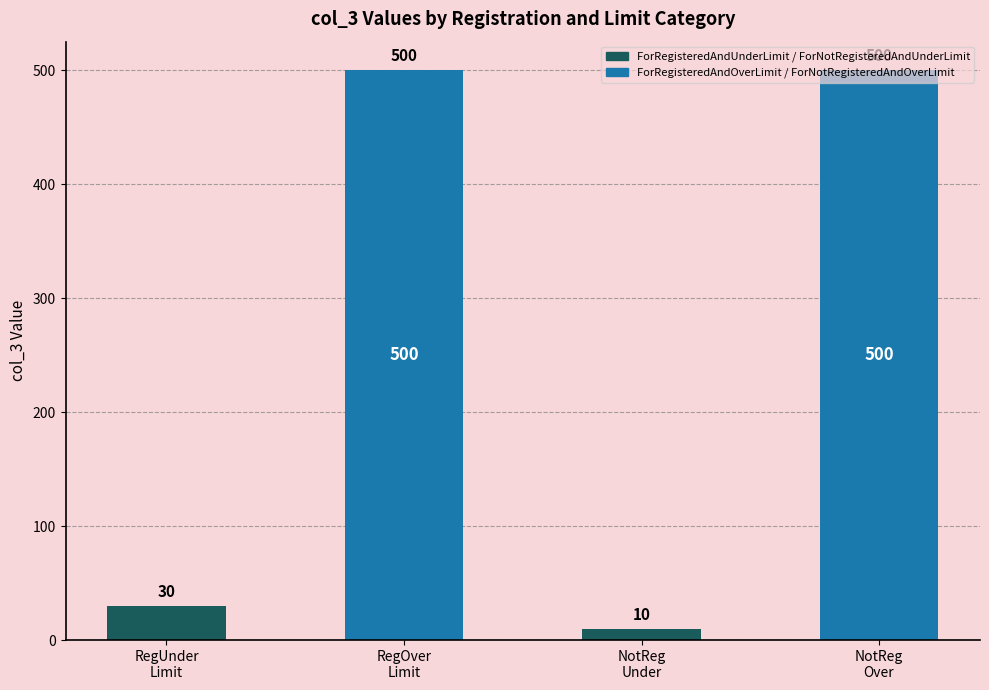

Reading right to left, transcribe all the data shown in this chart.

500	10	500	30